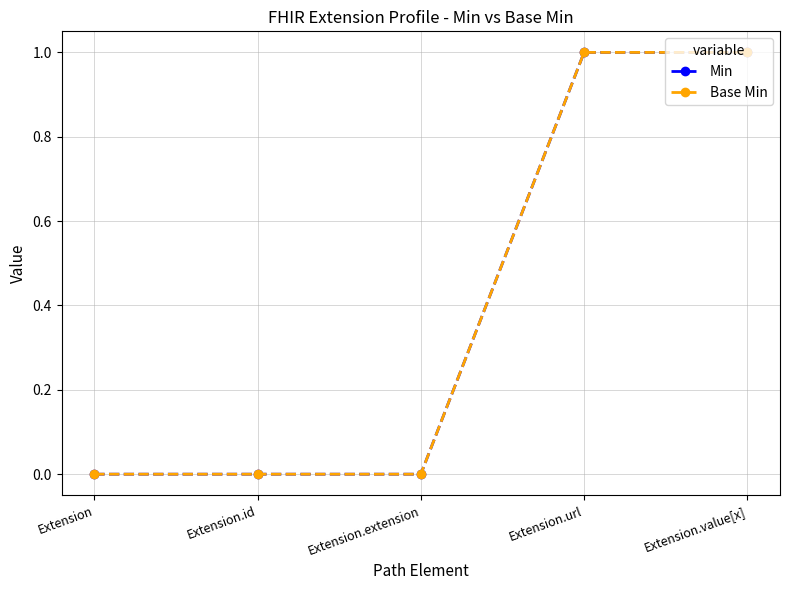

Is this an area chart (filled region under the line)?

No